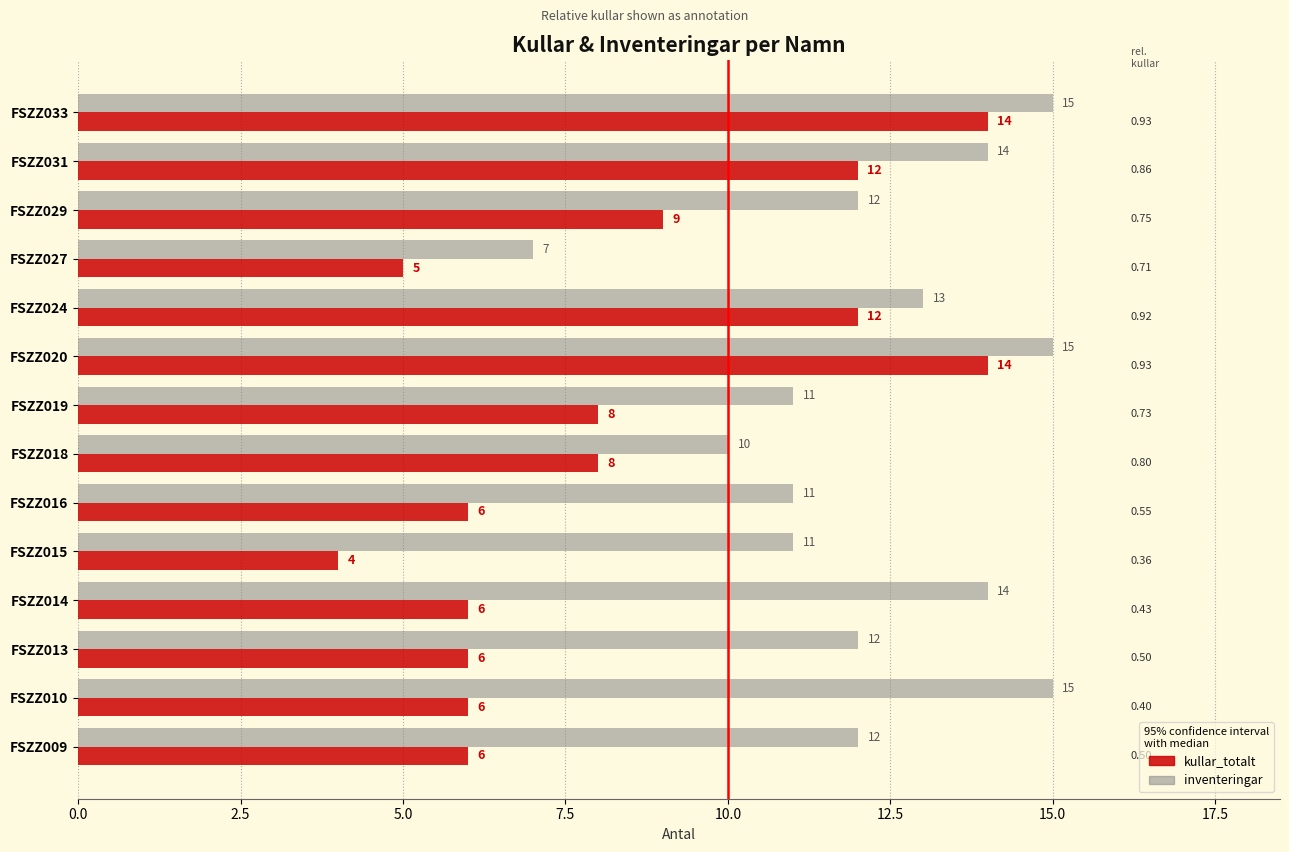

Between FSZZ015 and FSZZ019, which series saw the biggest shift?

kullar_totalt